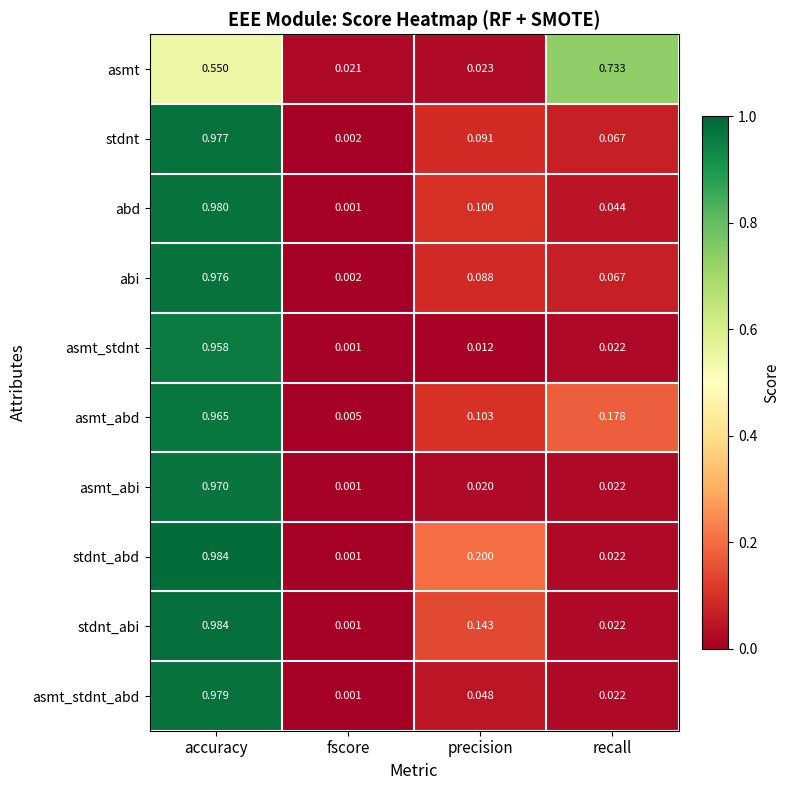

At which label is abd closest to 0?

fscore